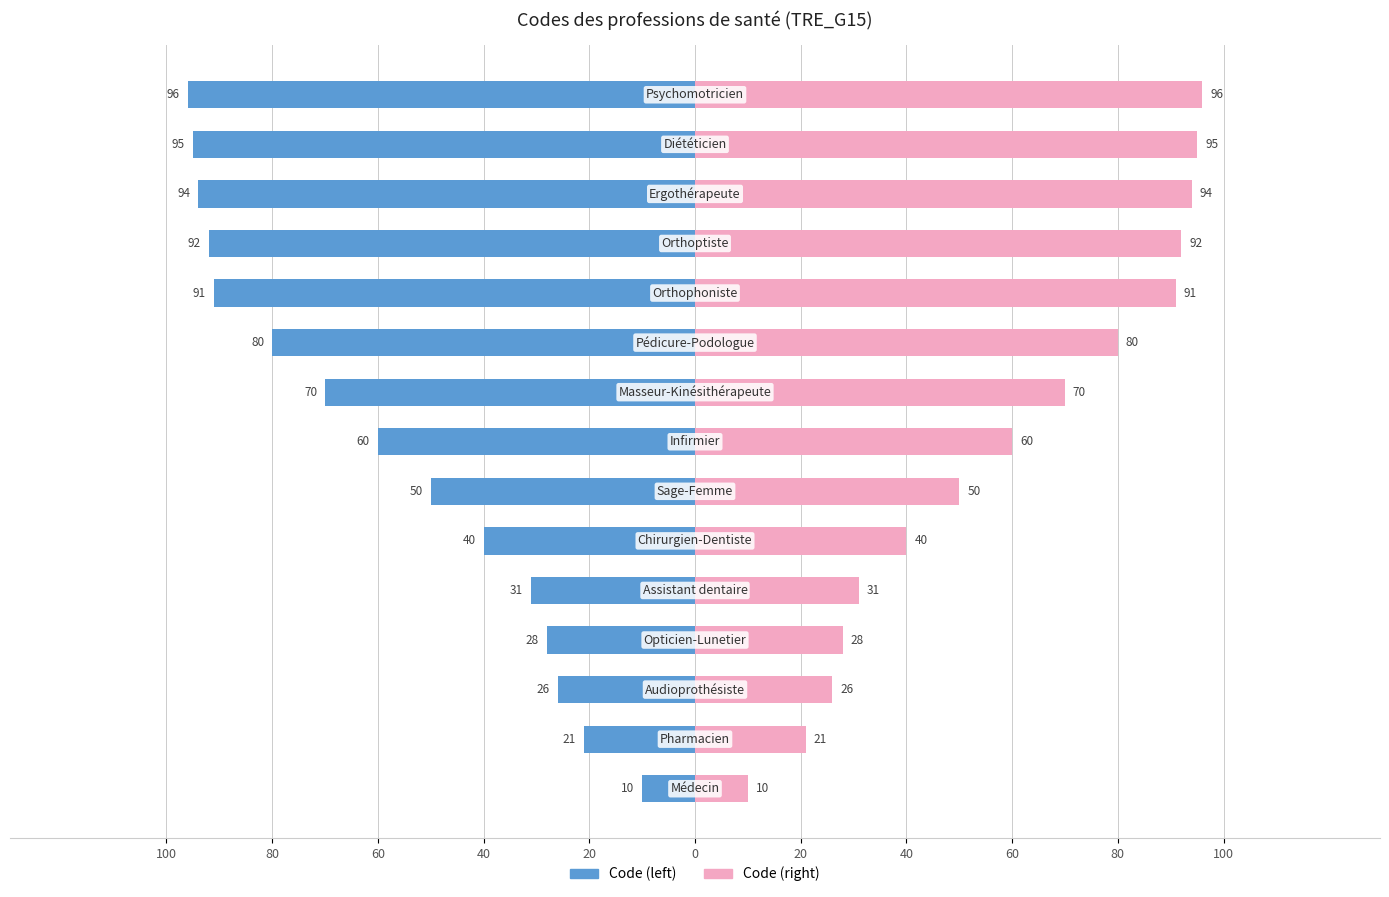

How many data points in Code (left) are less than -60?

7